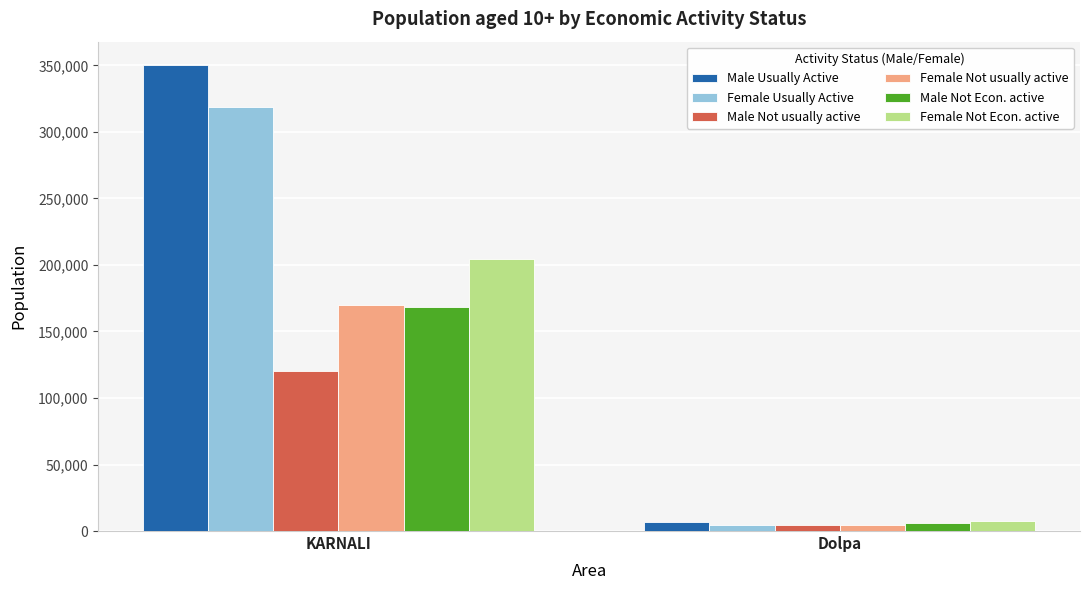

Which category has the lowest value across all series?

Dolpa